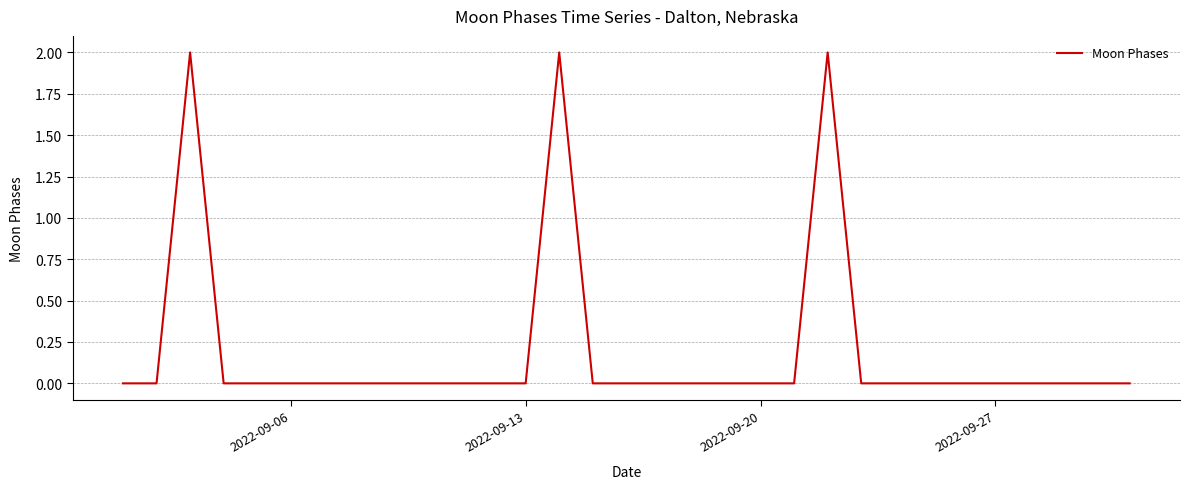

What is the sum of all values?

6